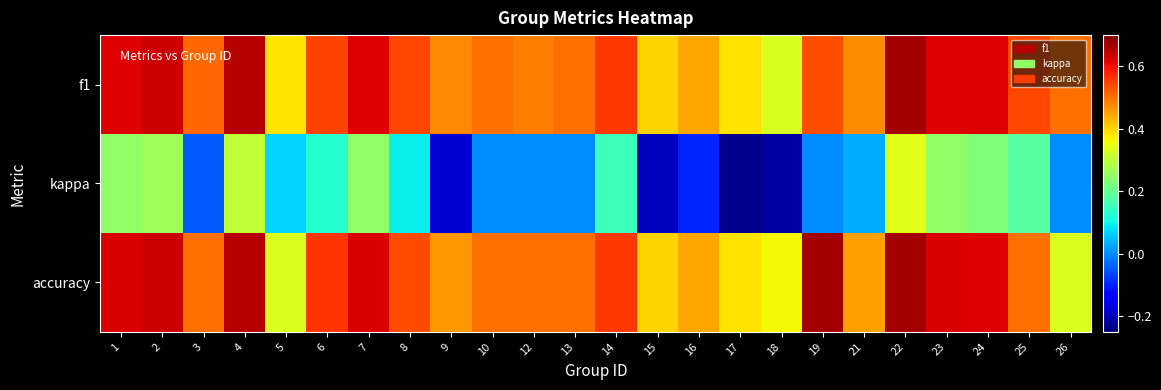

Reading left to right, transcribe all the data shown in this chart.

f1: 1=0.6	2=0.6	3=0.5	4=0.7	5=0.4	6=0.5	7=0.6	8=0.5	9=0.5	10=0.5	12=0.5	13=0.5	14=0.6	15=0.4	16=0.4	17=0.4	18=0.3	19=0.5	21=0.5	22=0.7	23=0.6	24=0.6	25=0.5	26=0.5
kappa: 1=0.2	2=0.3	3=-0.0	4=0.3	5=0.1	6=0.1	7=0.2	8=0.1	9=-0.2	10=0.0	12=0.0	13=0.0	14=0.2	15=-0.2	16=-0.1	17=-0.2	18=-0.2	19=0.0	21=0.0	22=0.3	23=0.2	24=0.2	25=0.2	26=0.0
accuracy: 1=0.6	2=0.6	3=0.5	4=0.7	5=0.3	6=0.6	7=0.6	8=0.5	9=0.5	10=0.5	12=0.5	13=0.5	14=0.6	15=0.4	16=0.4	17=0.4	18=0.4	19=0.7	21=0.5	22=0.7	23=0.6	24=0.6	25=0.5	26=0.3